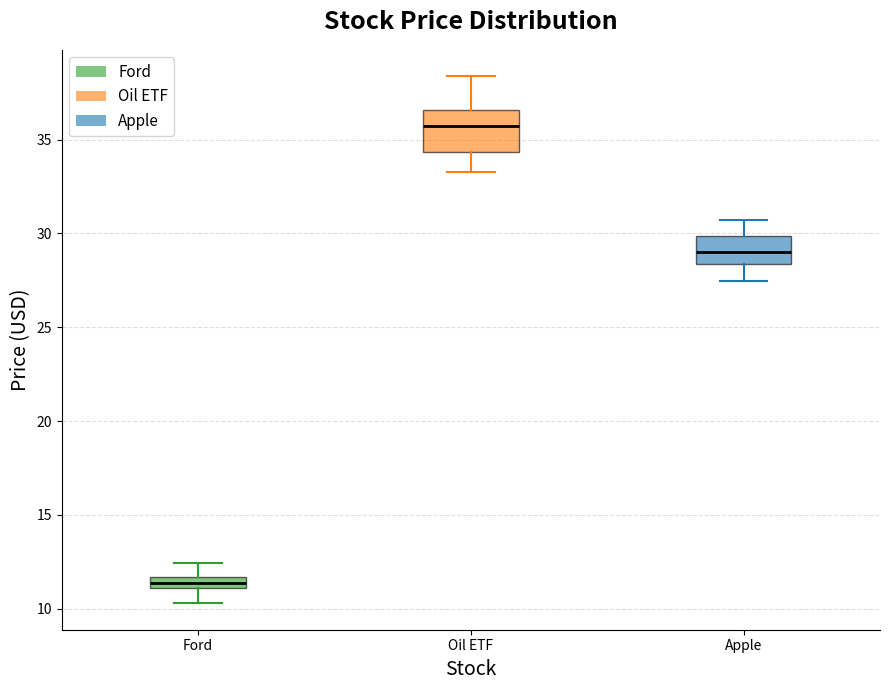

Which box is the tallest, from its lower edge to its upper edge?

Oil ETF